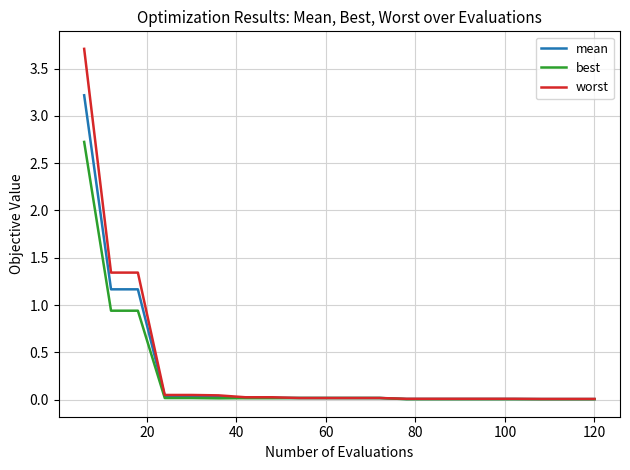

Rank the series by their maximum value, from lowest to highest.

best, mean, worst